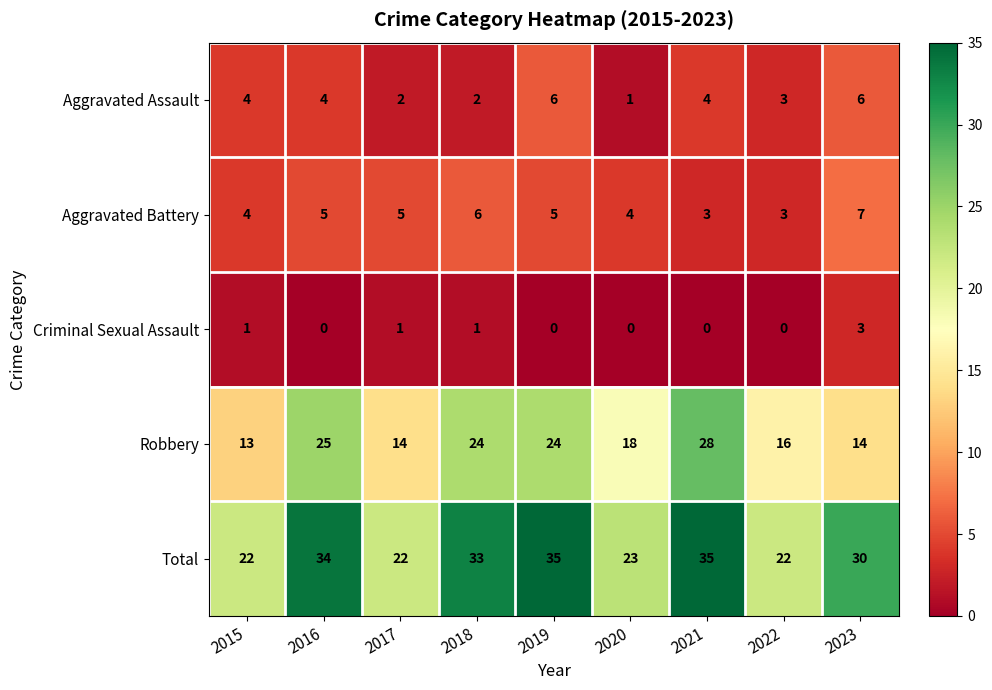

Count the number of categories in the chart.

9